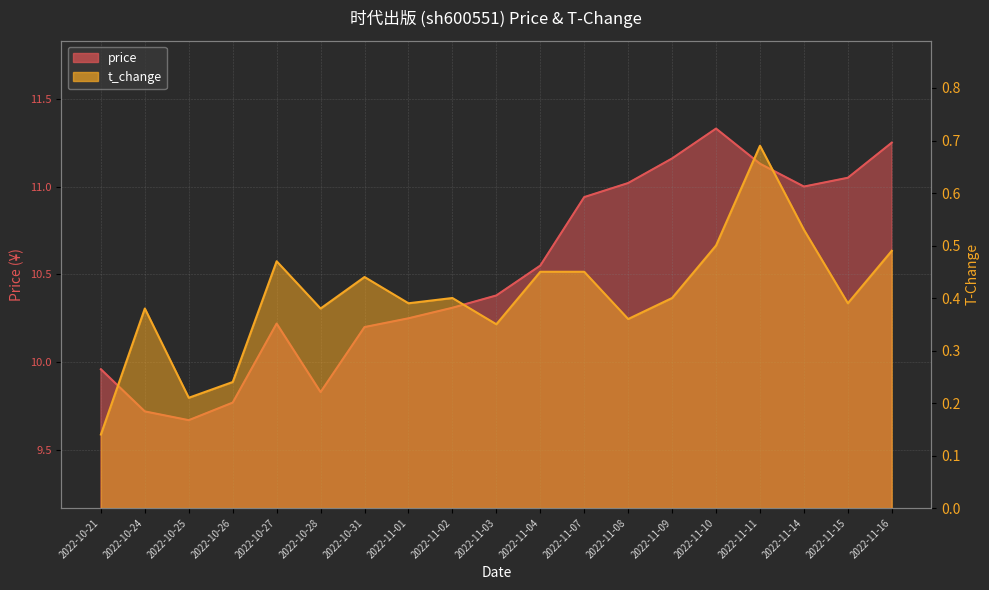

What is the average value of the t_change series?

0.4